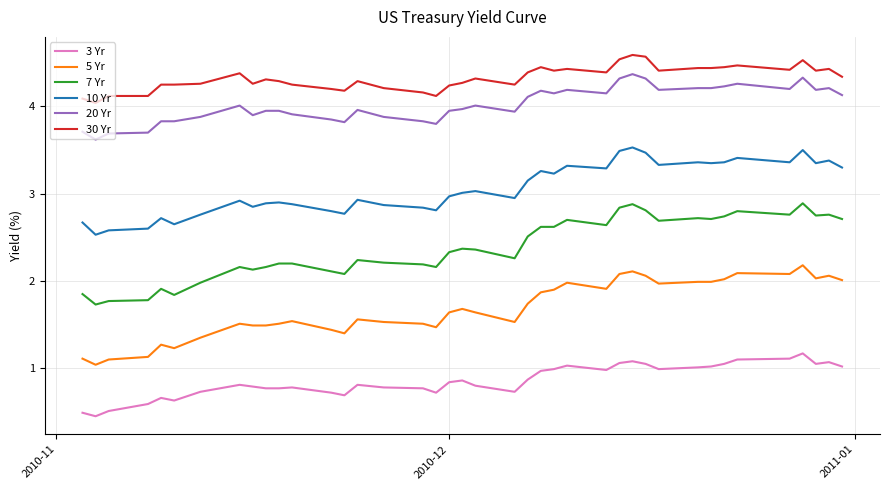

True or false: 5 Yr and 30 Yr cross at least once.

False